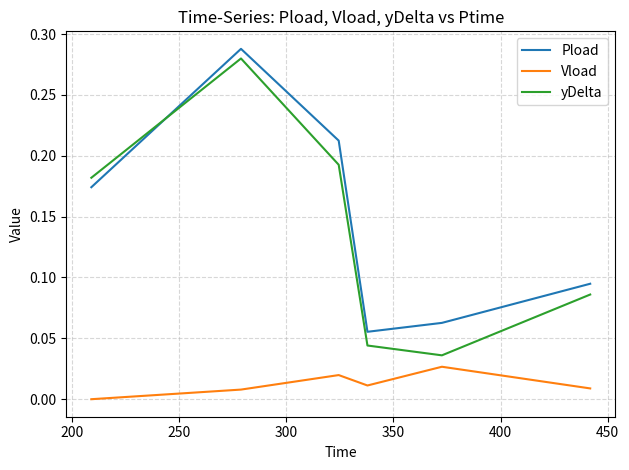

True or false: Pload and yDelta intersect in this chart.

True